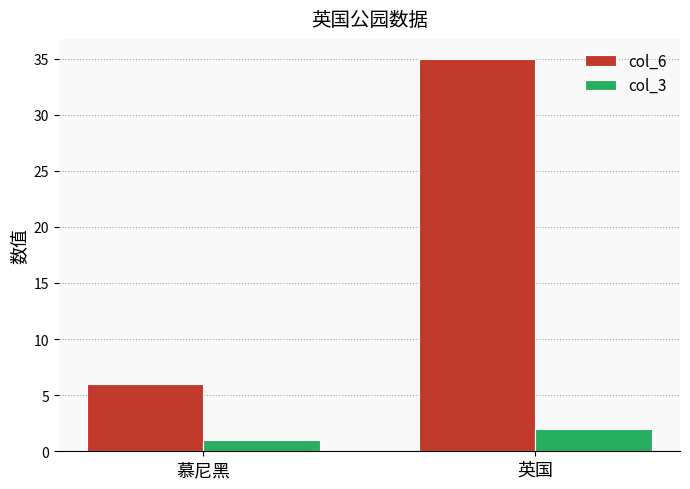

What is the total value across all series at 慕尼黑?

7